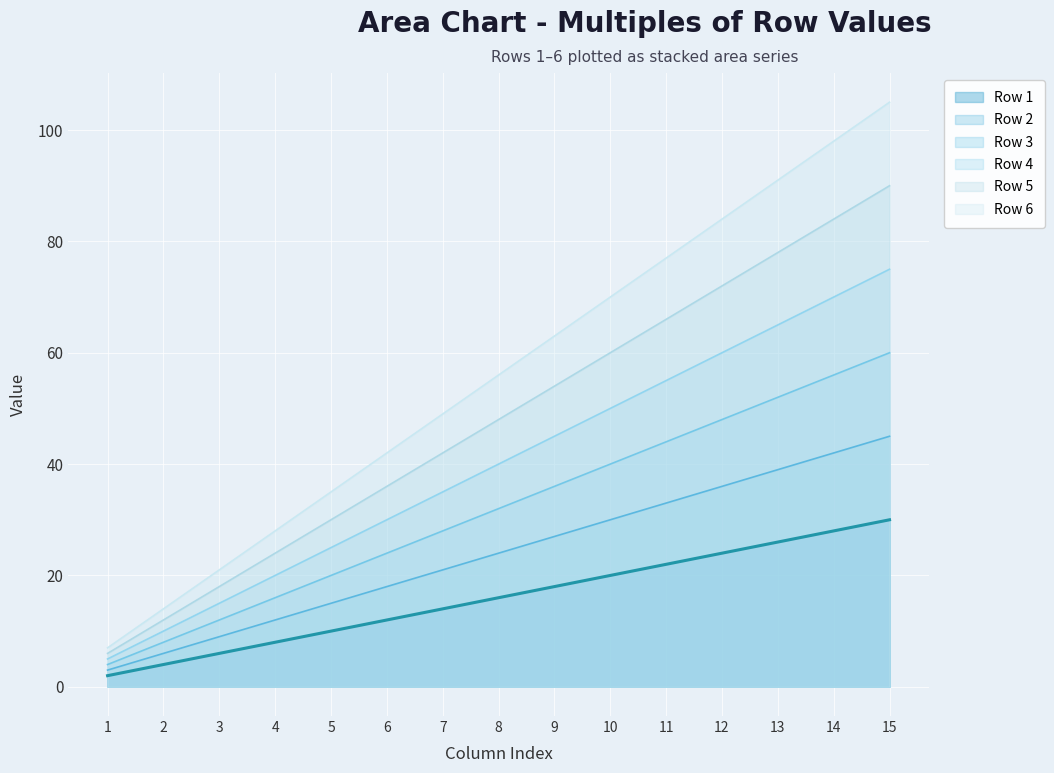

Which label corresponds to the smallest value in the chart?

1